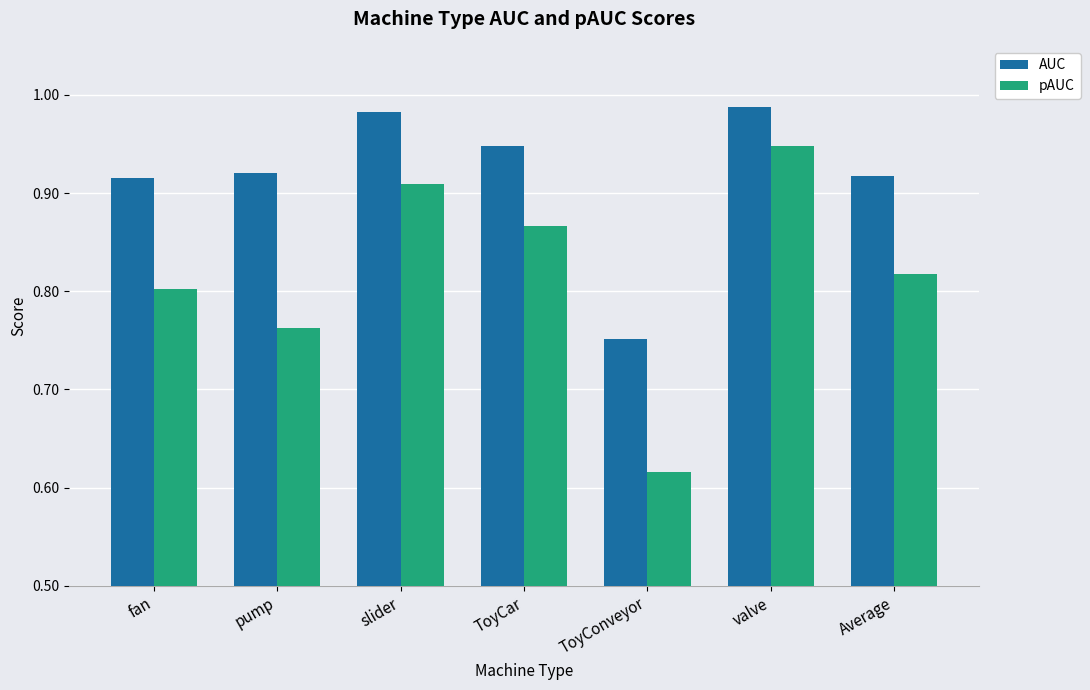

How many groups of bars are there?

7